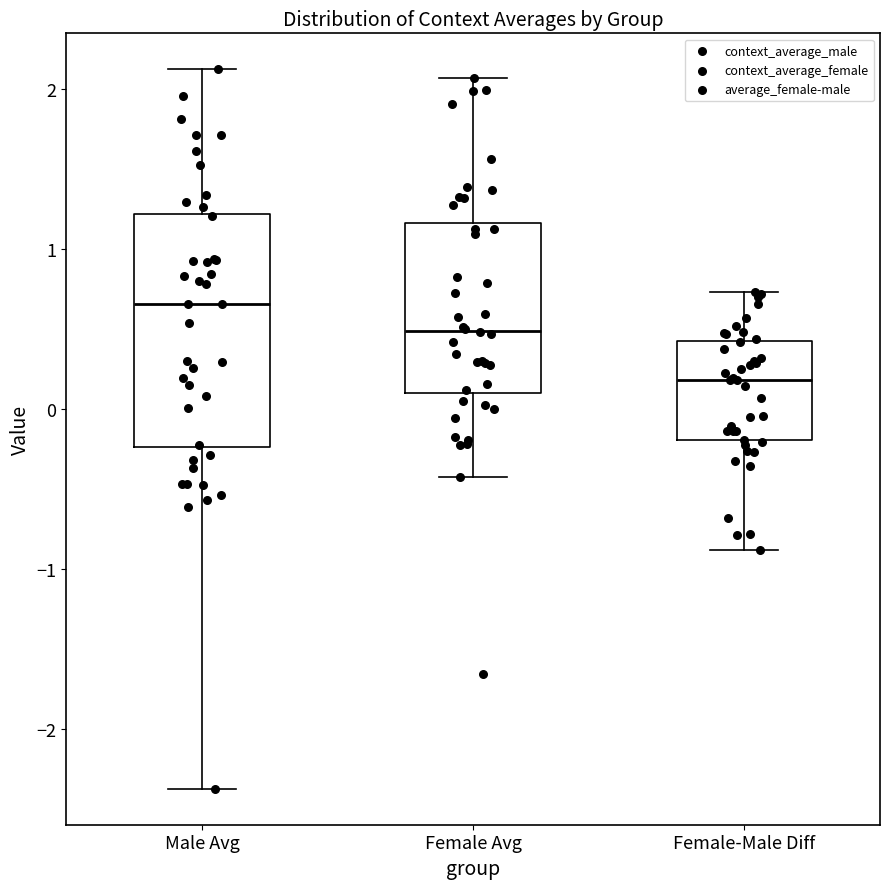

Which box's median line is the highest?

Male Avg